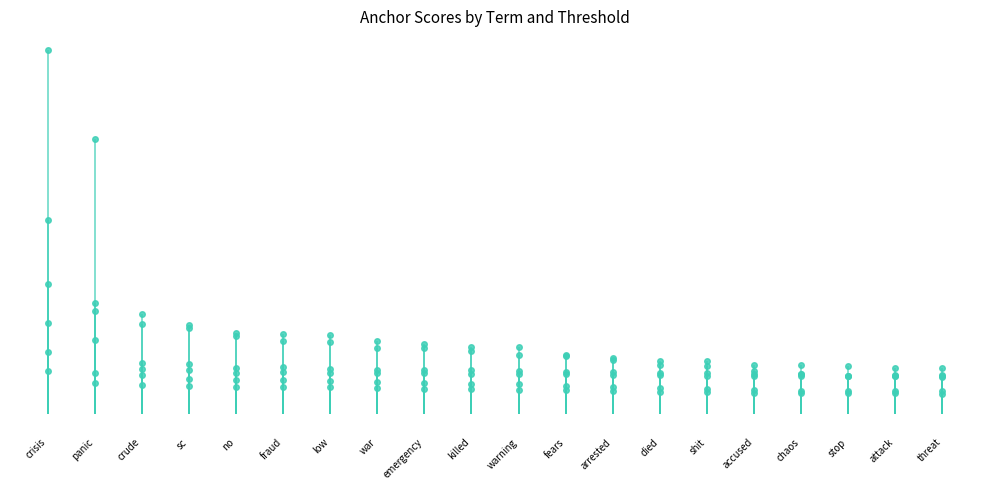

Between accused and crisis, which is larger?

crisis